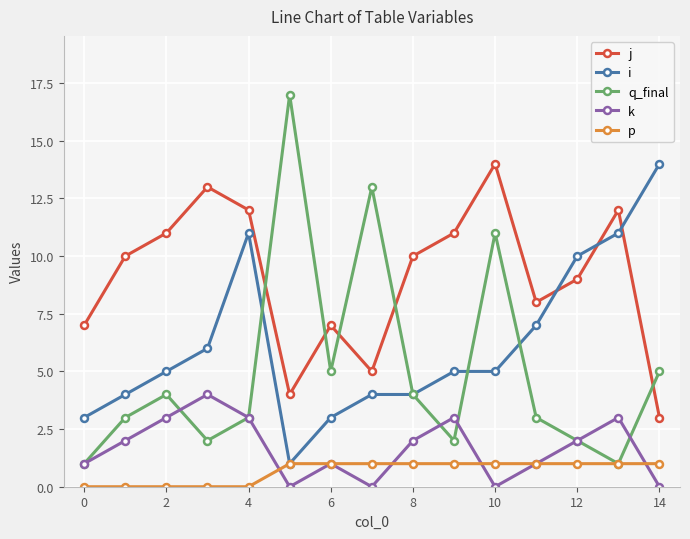

At how many categories does at least one series exceed 9?

12